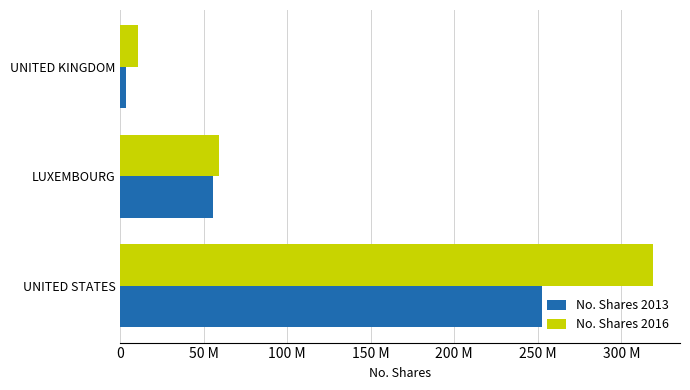

What are all the series names shown in the legend?

No. Shares 2013, No. Shares 2016